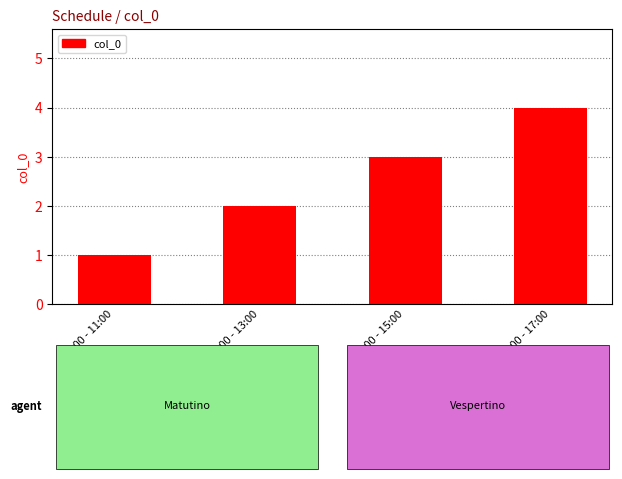

Reading left to right, extract all data points from this chart.

09:00 - 11:00=1	11:00 - 13:00=2	13:00 - 15:00=3	15:00 - 17:00=4